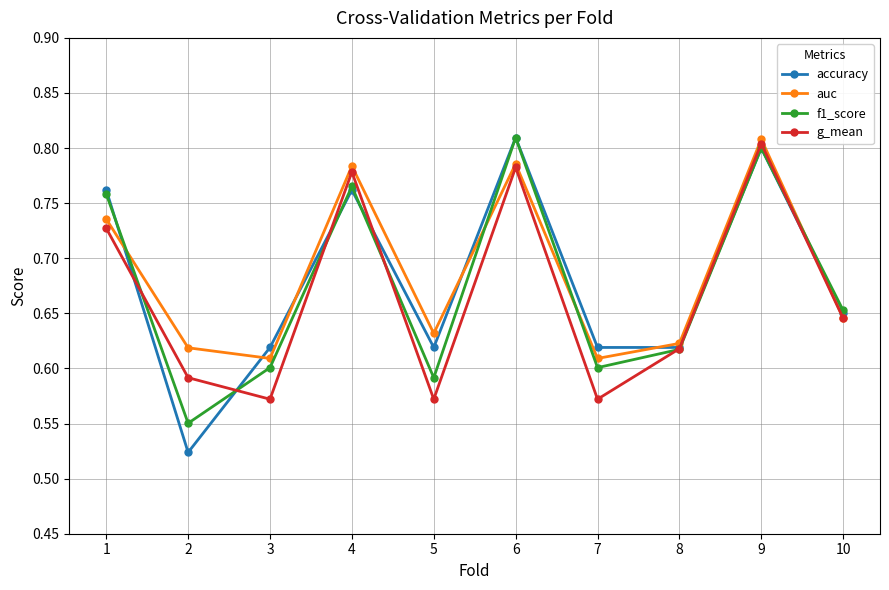

What is the difference between the second highest and second lowest values in the f1_score series?

0.2